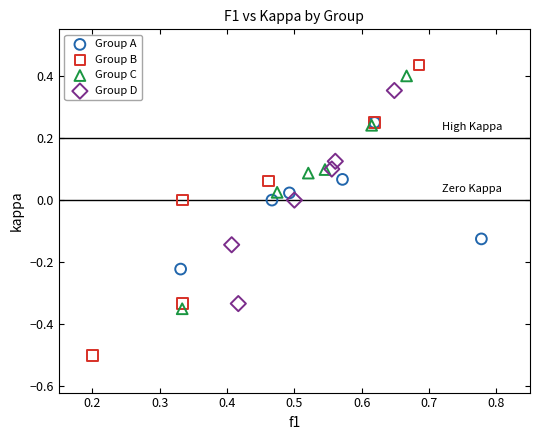

Which series reaches the minimum Y coordinate?

Group B